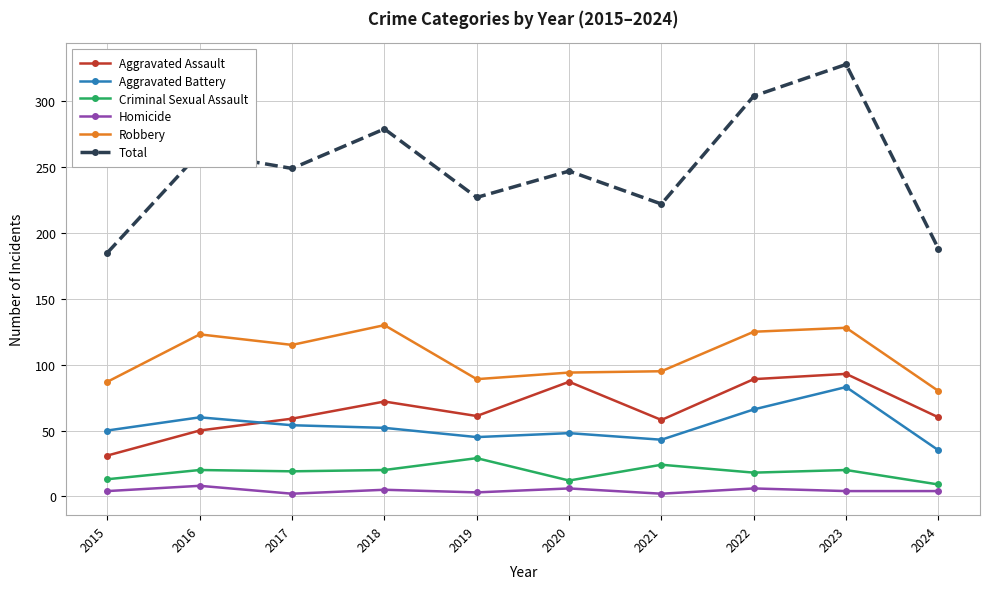

At which category is the sum across all series the highest?

2023